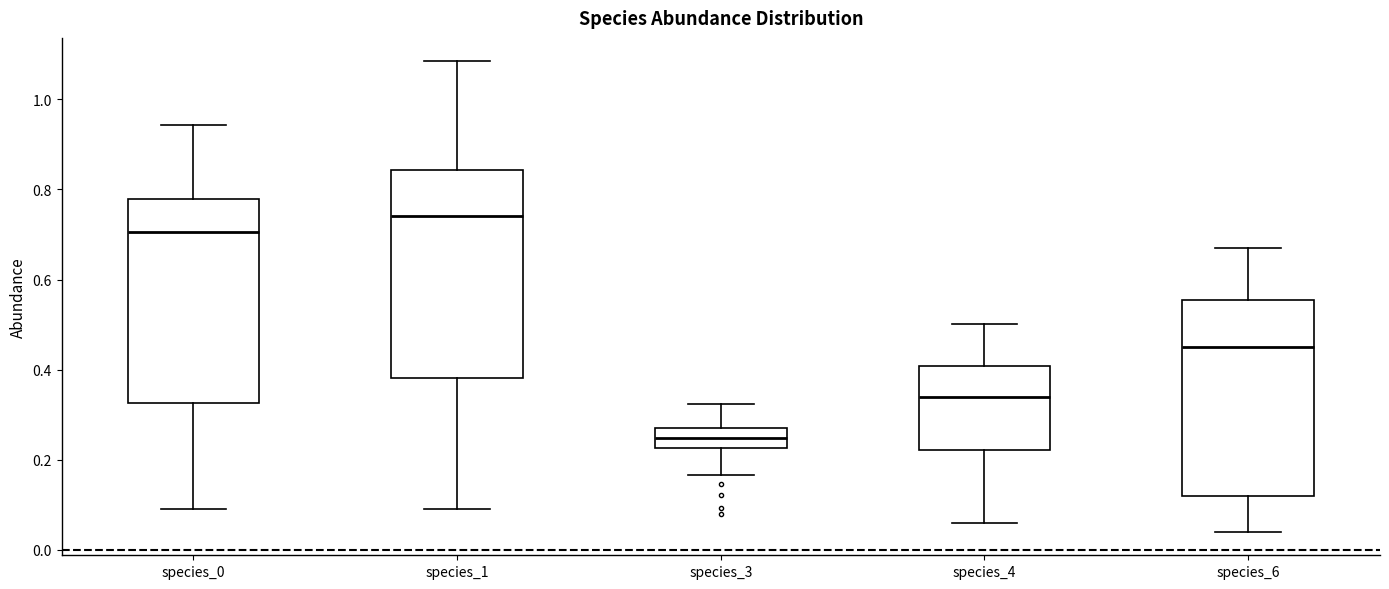

Reading left to right, transcribe this box plot: for each box, give where its median line is, the range the box spans, and where its two whiskers end, as read against the y-axis. The values are not printed on the chart, so give them approximately, as read against the axis.

species_0: median 0.70, box 0.32 to 0.78, whiskers 0.10 to 0.94
species_1: median 0.74, box 0.38 to 0.84, whiskers 0.10 to 1.08
species_3: median 0.24, box 0.22 to 0.28, whiskers 0.16 to 0.32
species_4: median 0.34, box 0.22 to 0.40, whiskers 0.06 to 0.50
species_6: median 0.44, box 0.12 to 0.56, whiskers 0.04 to 0.66